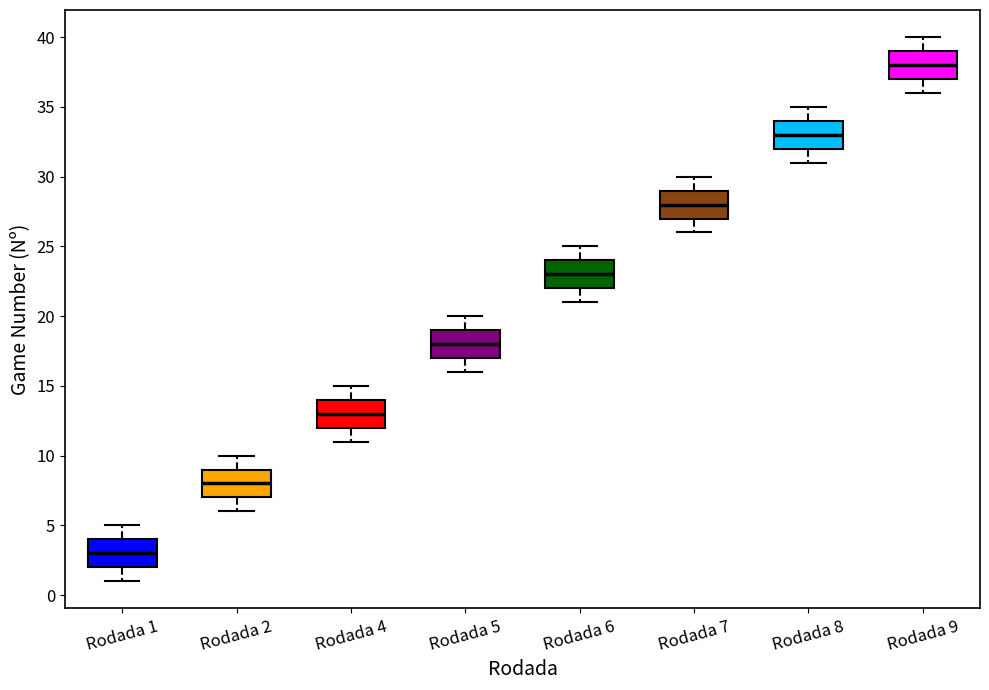

Which box has the highest median line?

Rodada 9